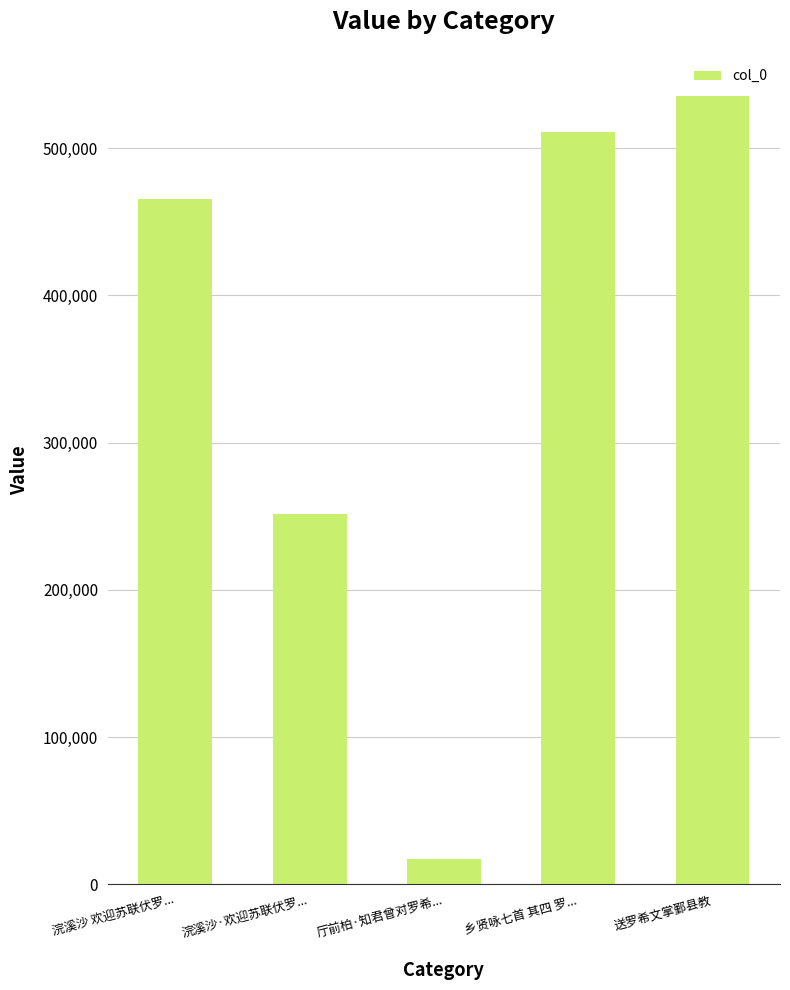

Rank the categories by value from lowest to highest.

厅前柏·知君曾对罗希..., 浣溪沙·欢迎苏联伏罗..., 浣溪沙 欢迎苏联伏罗..., 乡贤咏七首 其四 罗..., 送罗希文掌鄞县教